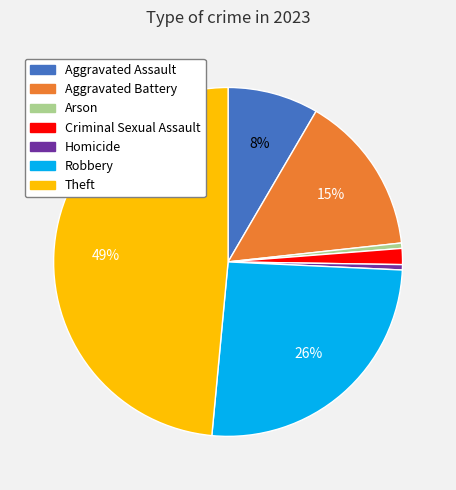

The Aggravated Assault slice represents 17% of the pie. True or false?

False